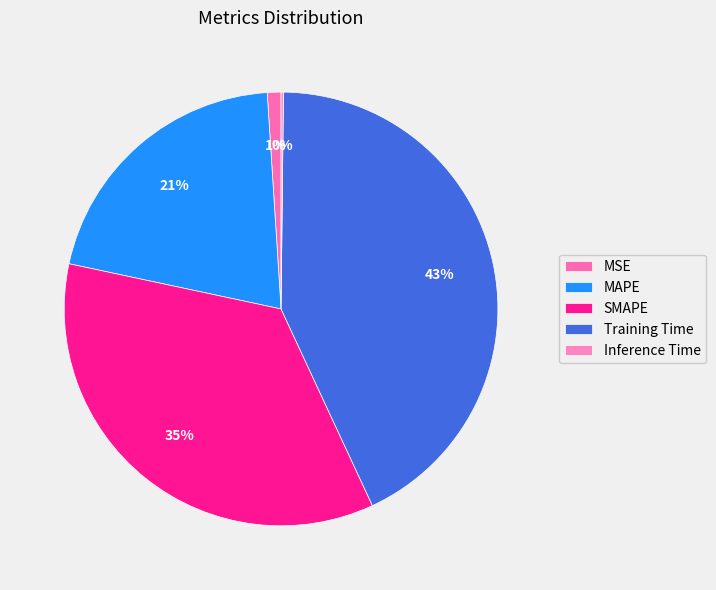

True or false: MSE accounts for 1% of the total.

True